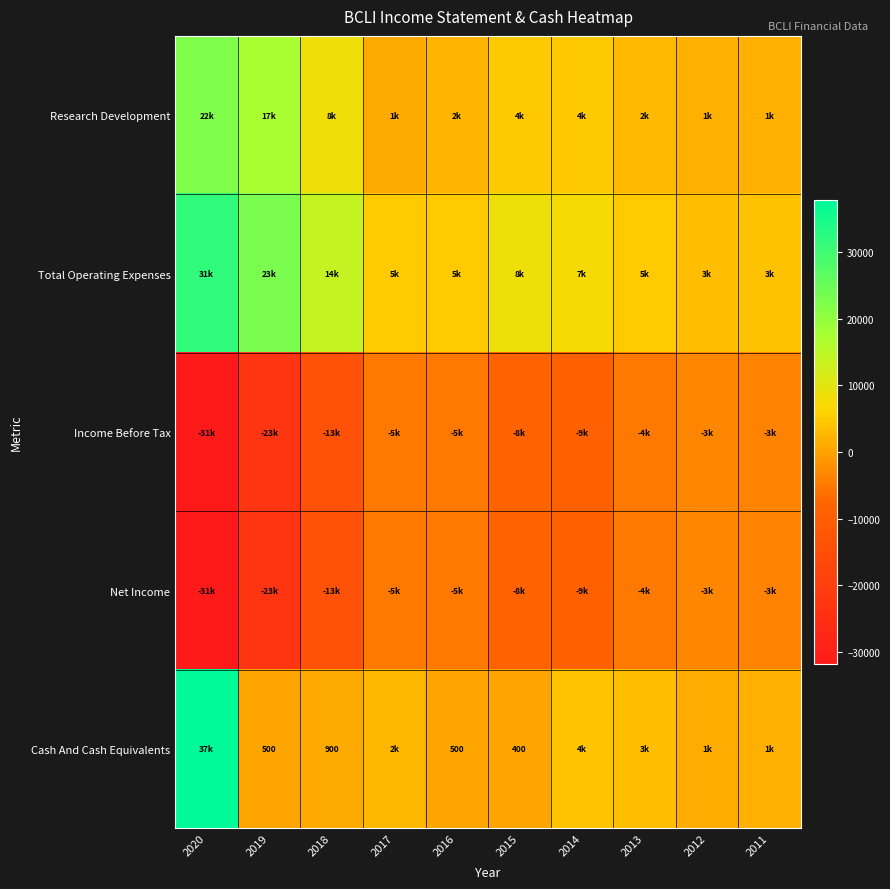

Which has a higher value, 2017 or 2016?

2016